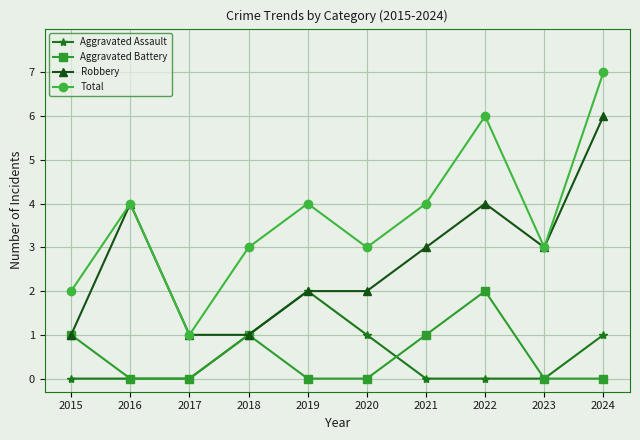

Is it true that Robbery equals 3 at 2020?

False